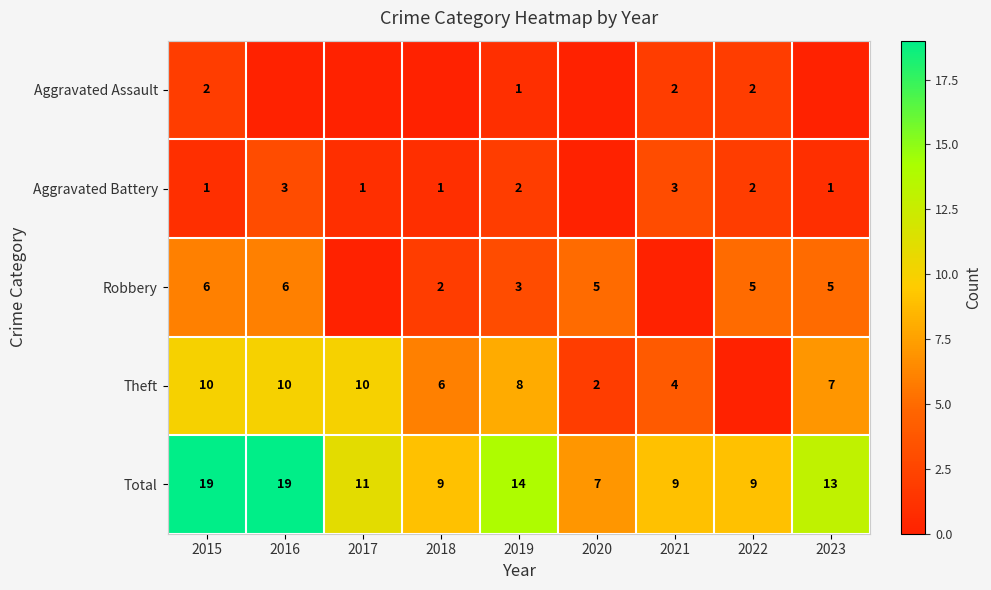

At which category is the sum across all series the highest?

2015